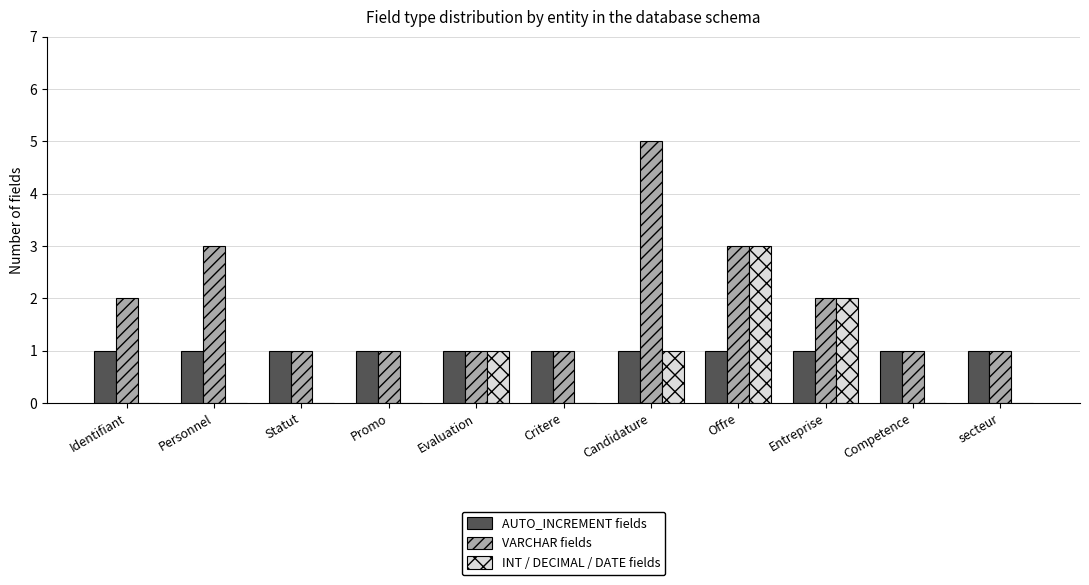

How many groups of bars are there?

11